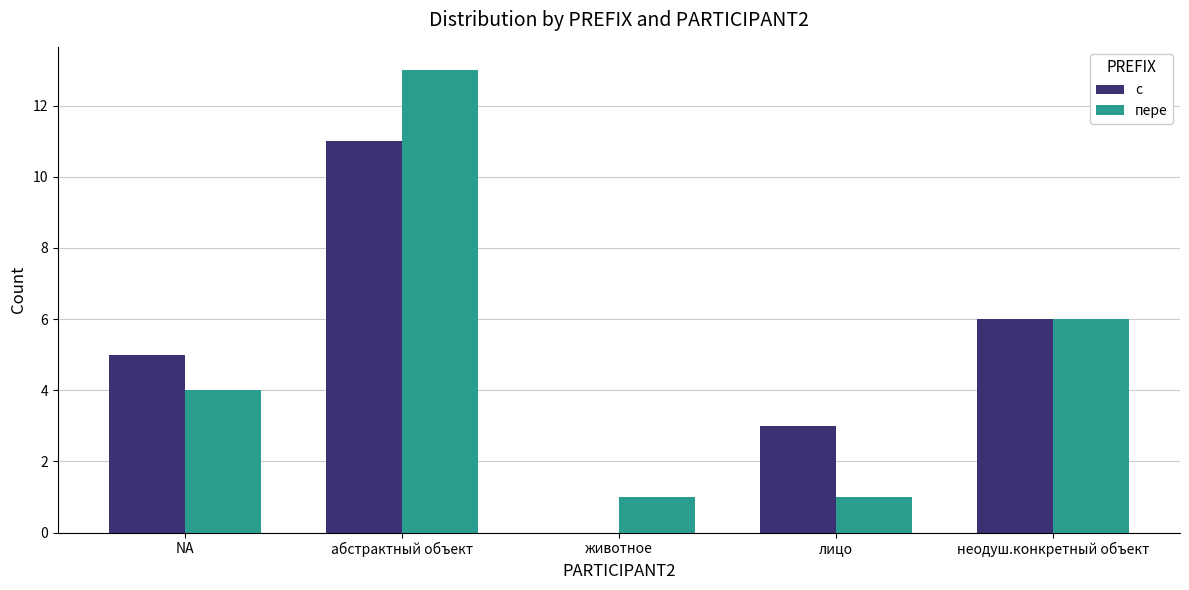

Reading left to right, extract all data points from this chart.

c: 5	11	0	3	6
пере: 4	13	1	1	6